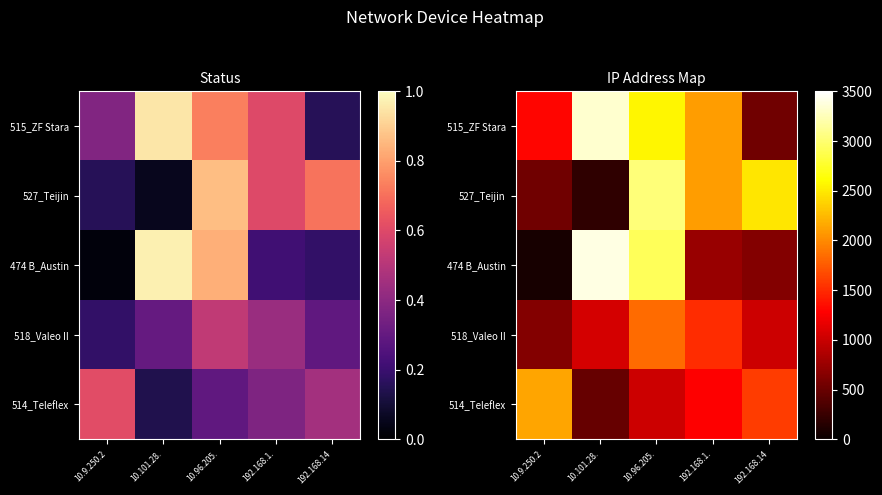

What is the sum of the 515_ZF Stara values at 192.168.1. and 10.101.28.?

5422.8